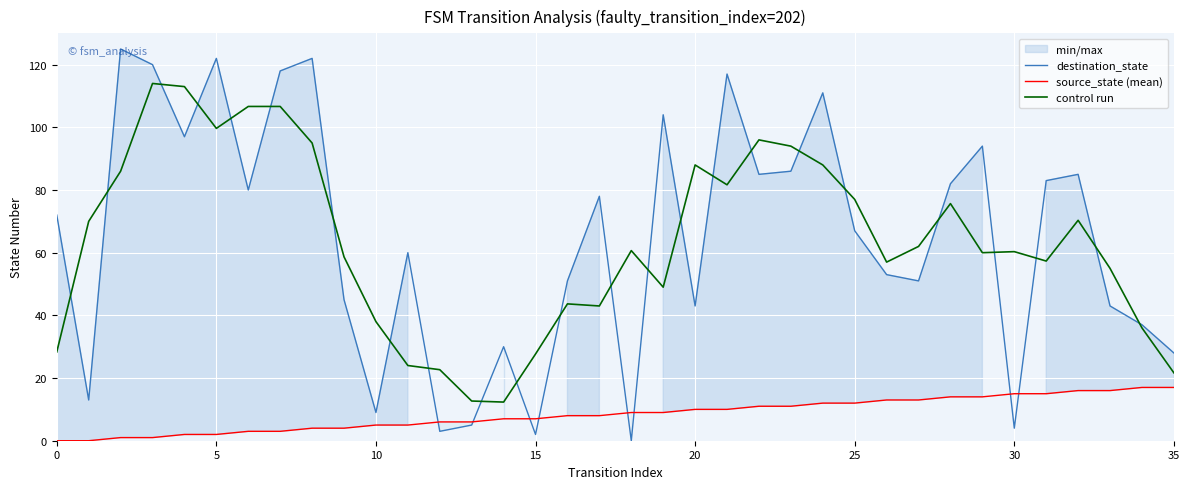

Count the number of data series in this chart.

3